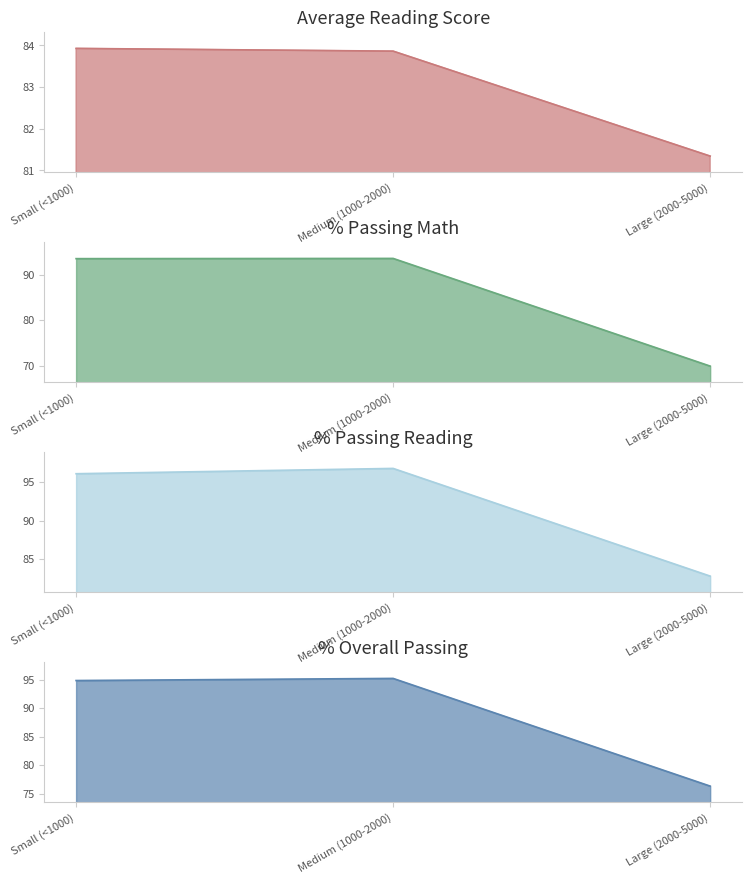

What is the total value across all series at Medium (1000-2000)?

369.5